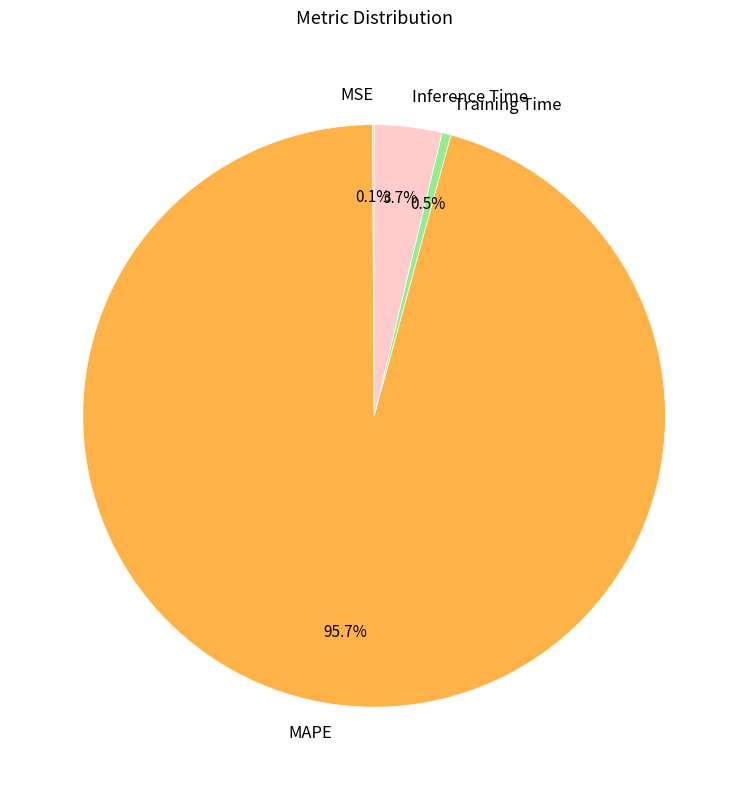

Which slice is the largest?

MAPE